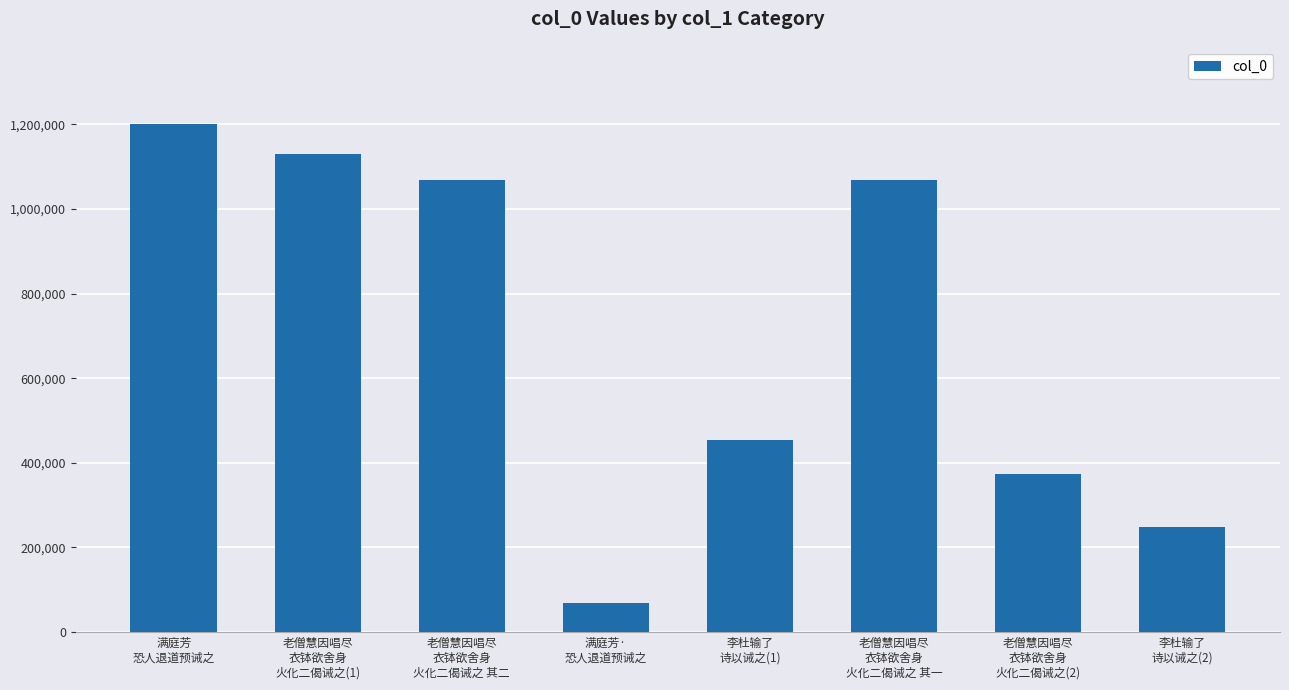

What is the label of the 8th bar from the left?

李杜输了
诗以诫之(2)